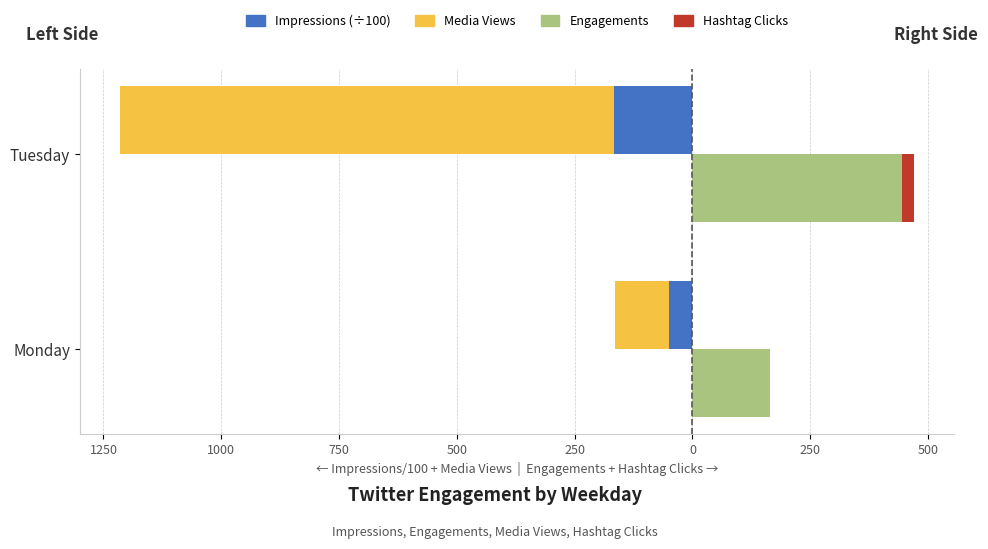

Between Monday and Tuesday, which series saw the biggest shift?

Media Views